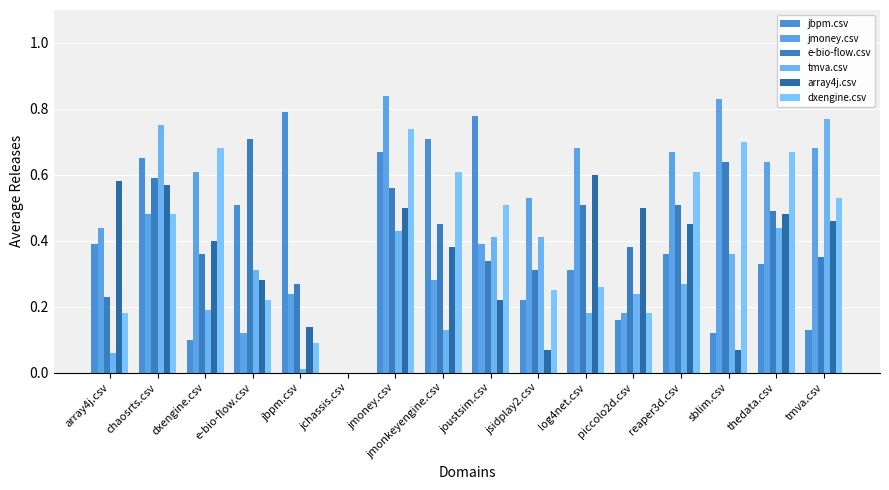

What is the greatest value displayed?

0.8